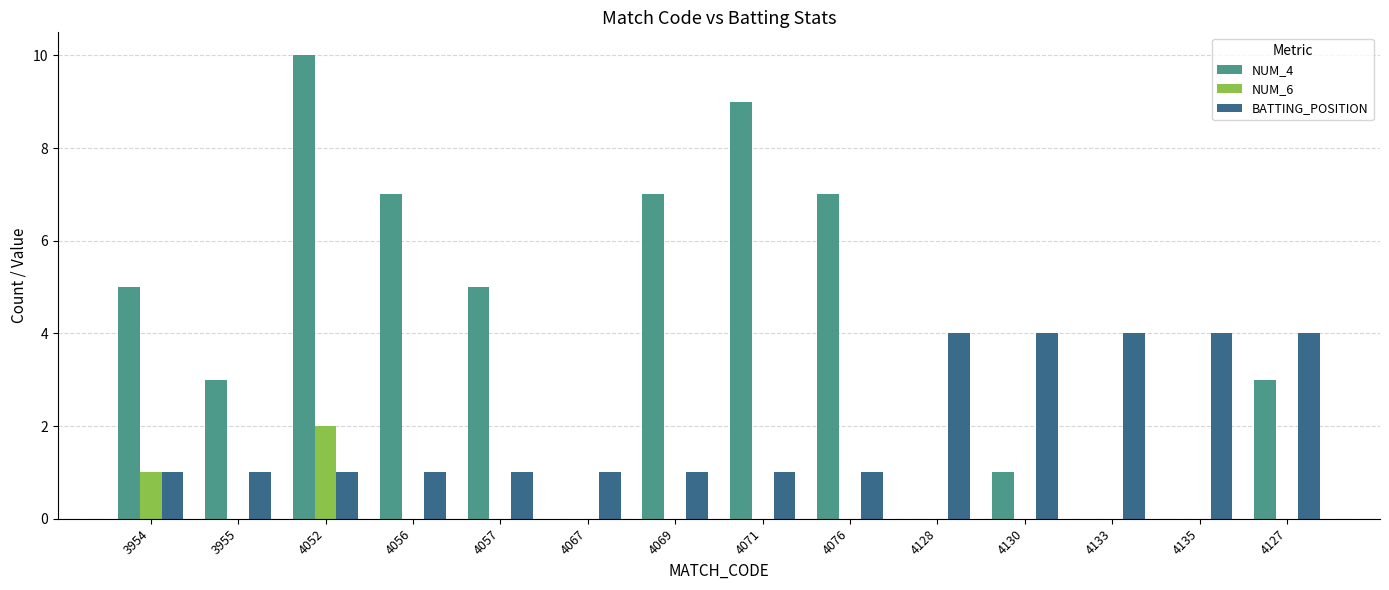

Count the number of categories in the chart.

14